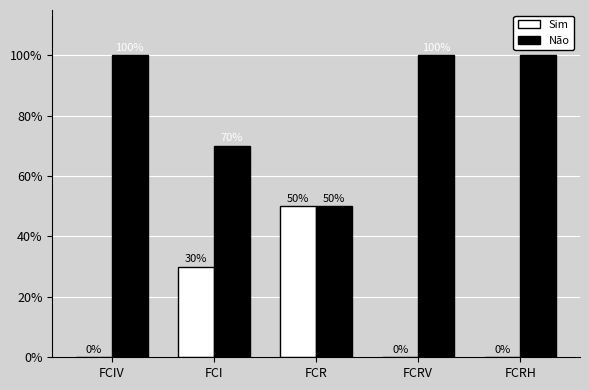

What is the sum of all Sim values?

80